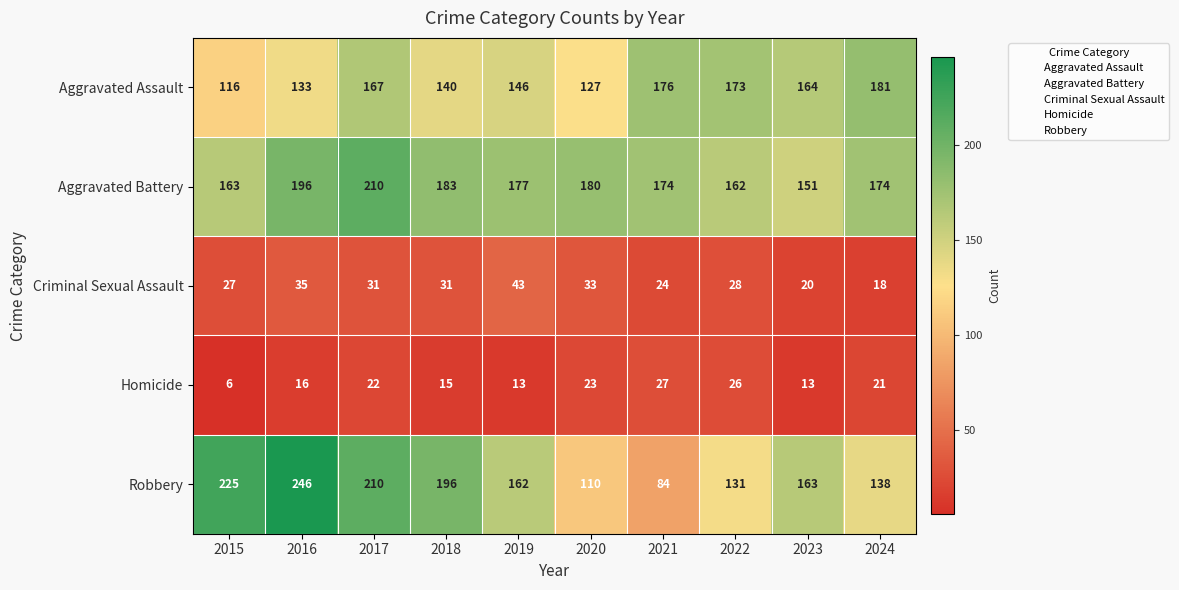

Which series has the widest spread of values?

Robbery